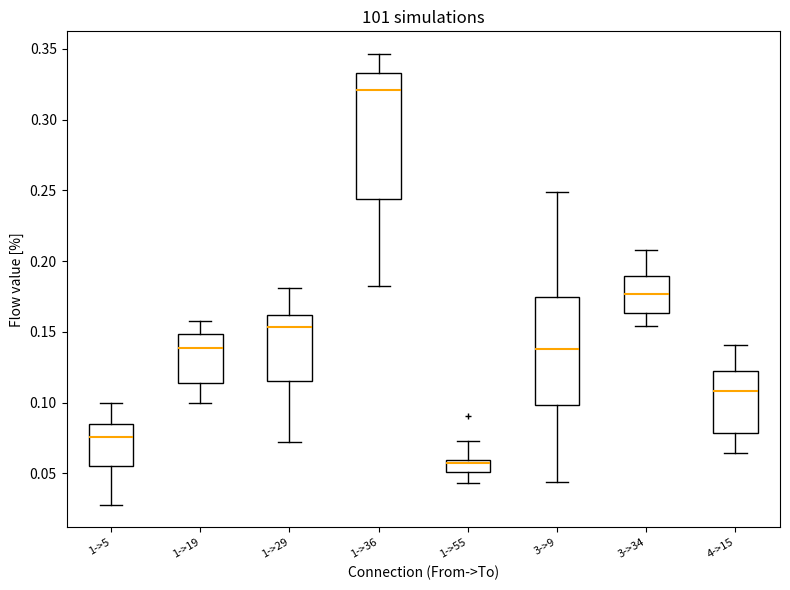

Reading left to right, read every box against the y-axis: the position of its median line, the range the box covers, and the ends of its whiskers. The values are not printed on the chart, so give them approximately, as read against the axis.

1->5: median 0.075, box 0.055 to 0.085, whiskers 0.030 to 0.100
1->19: median 0.140, box 0.115 to 0.150, whiskers 0.100 to 0.155
1->29: median 0.155, box 0.115 to 0.160, whiskers 0.070 to 0.180
1->36: median 0.320, box 0.245 to 0.335, whiskers 0.180 to 0.345
1->55: median 0.055, box 0.050 to 0.060, whiskers 0.045 to 0.075
3->9: median 0.140, box 0.100 to 0.175, whiskers 0.045 to 0.250
3->34: median 0.175, box 0.165 to 0.190, whiskers 0.155 to 0.210
4->15: median 0.110, box 0.080 to 0.125, whiskers 0.065 to 0.140